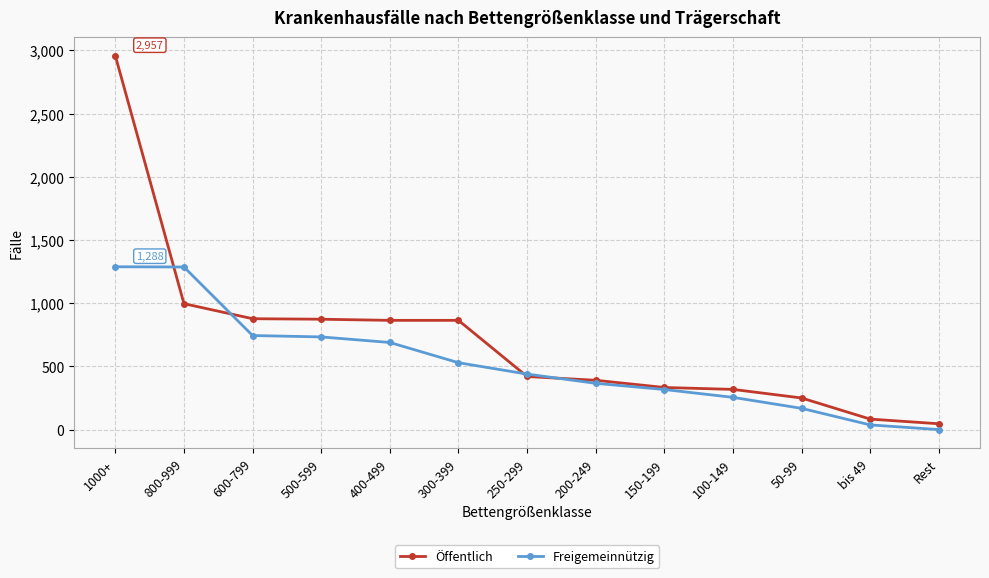

What position from the right is 400-499?

9